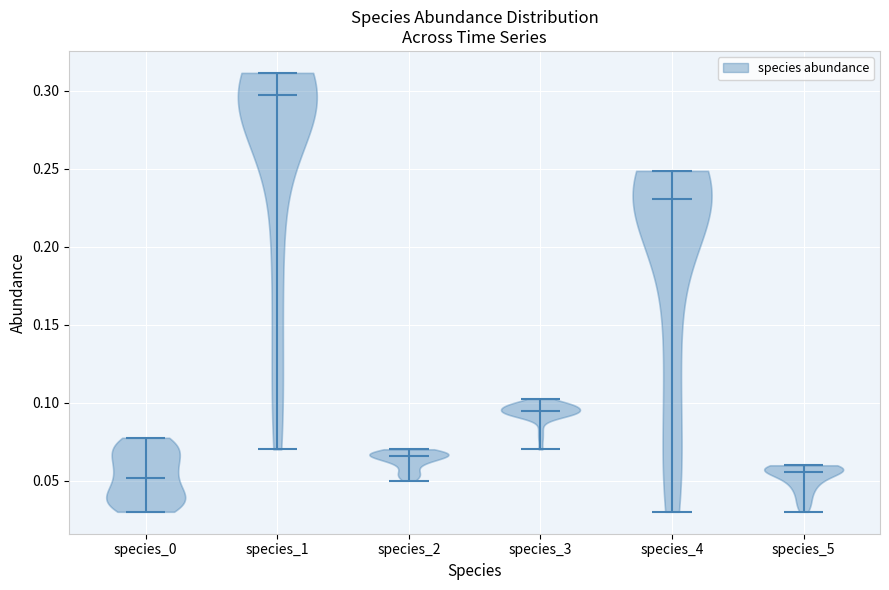

Reading left to right, read every violin against the y-axis: where its median line is, and the lowest and highest points it reaches. The values are not printed on the chart, so give them approximately, as read against the axis.

species_0: median line 0.050, lowest point 0.030, highest point 0.075
species_1: median line 0.295, lowest point 0.070, highest point 0.310
species_2: median line 0.065, lowest point 0.050, highest point 0.070
species_3: median line 0.095, lowest point 0.070, highest point 0.100
species_4: median line 0.230, lowest point 0.030, highest point 0.250
species_5: median line 0.055, lowest point 0.030, highest point 0.060